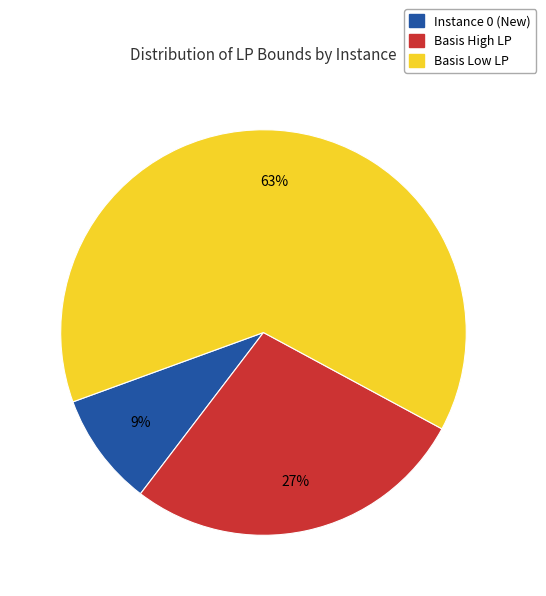

Is there a majority slice in this chart?

Yes